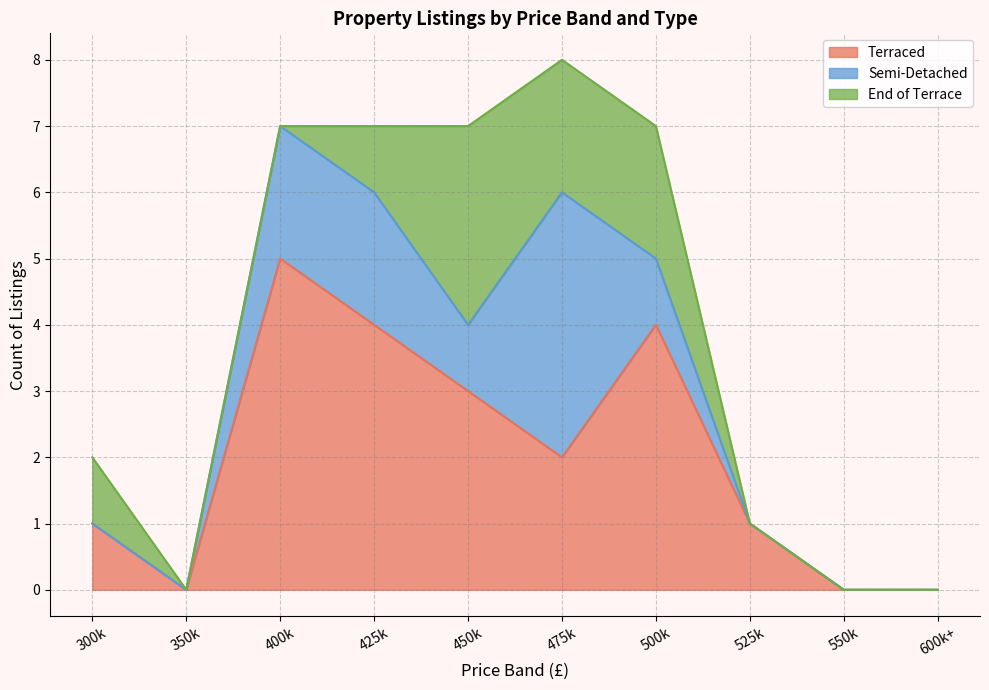

Which category has the highest value in the Terraced series?

400k